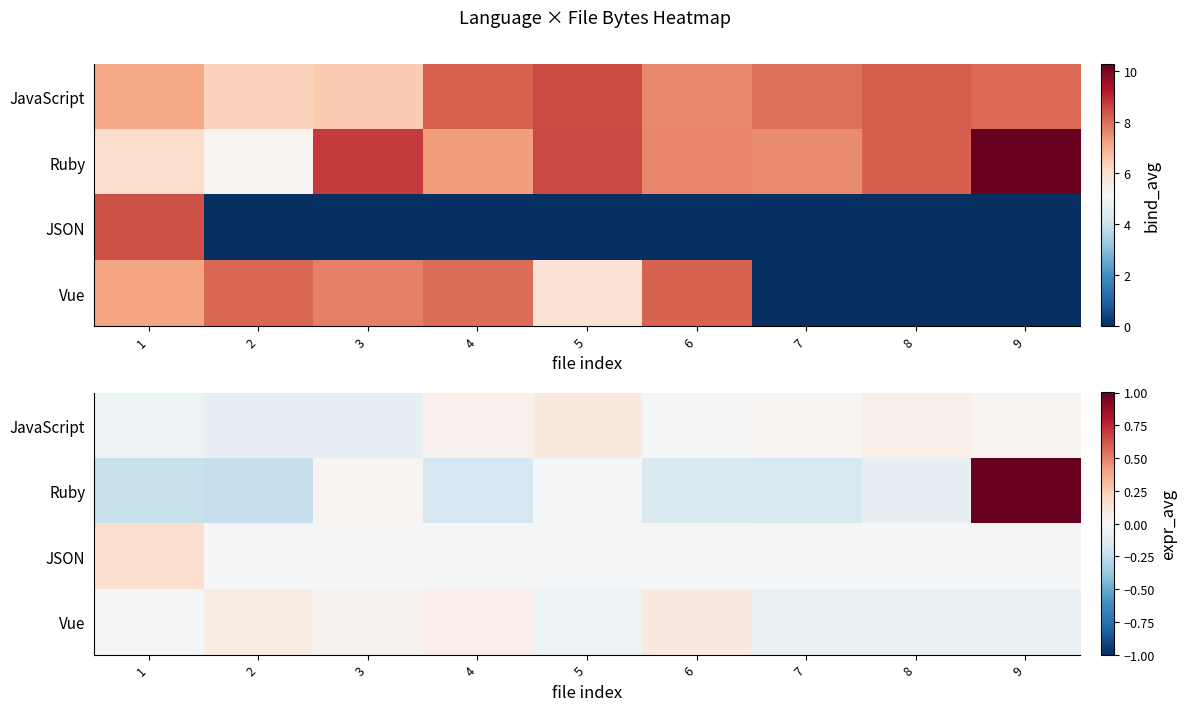

The value of Ruby at 8 is -0.1. True or false?

True